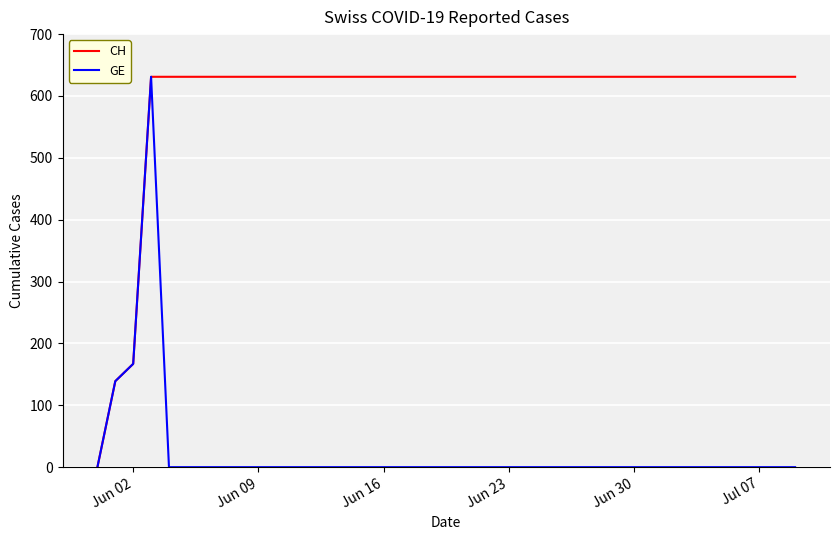

What is the maximum value for GE?

631